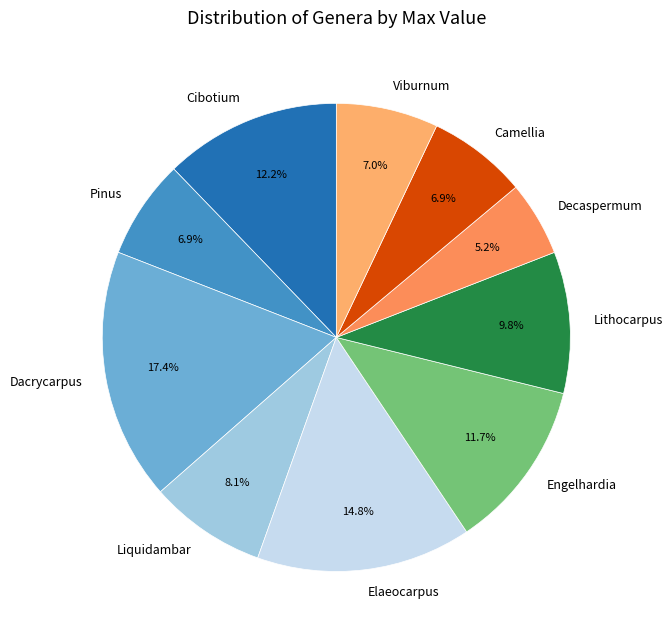

To the nearest percent, what percentage of the pie is Liquidambar?

8%